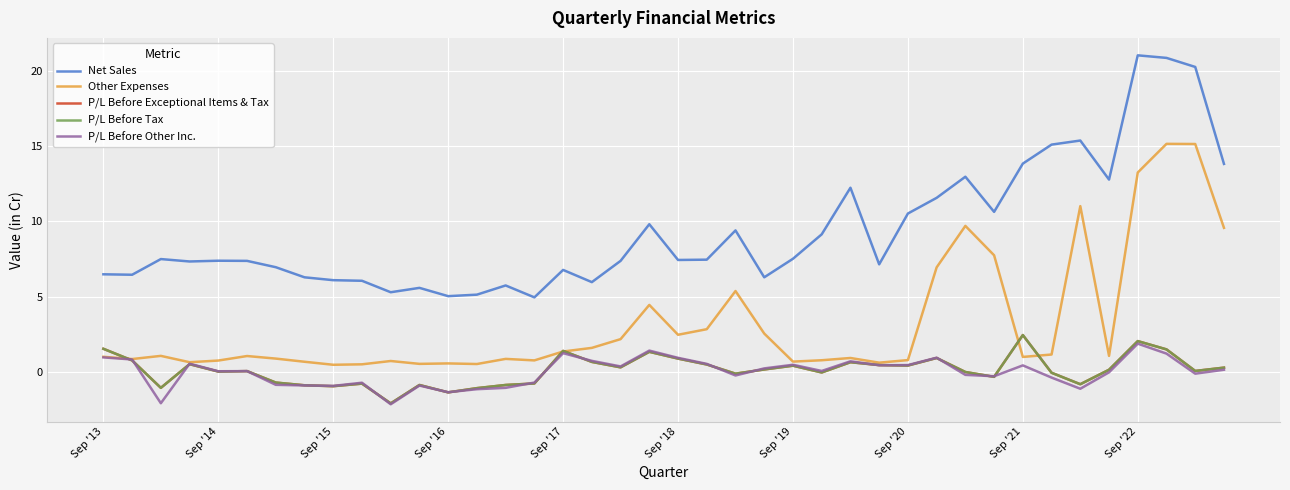

True or false: P/L Before Other Inc. has more than 1 interior local peaks.

True